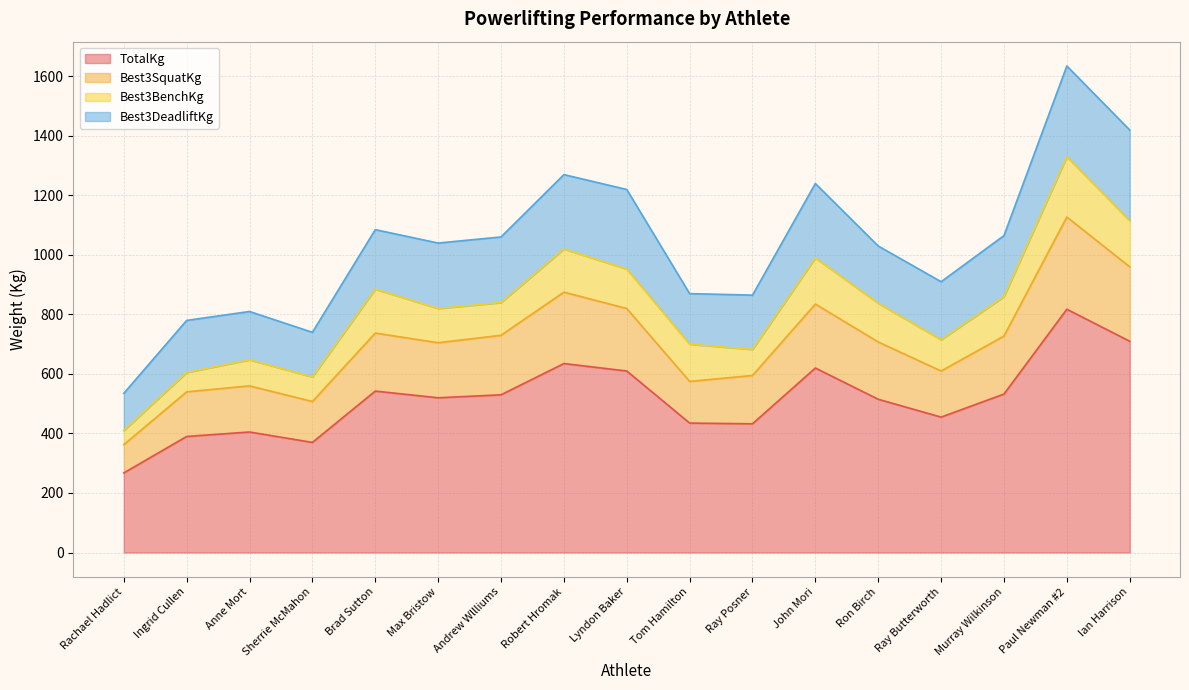

True or false: Best3SquatKg and TotalKg cross at least once.

False